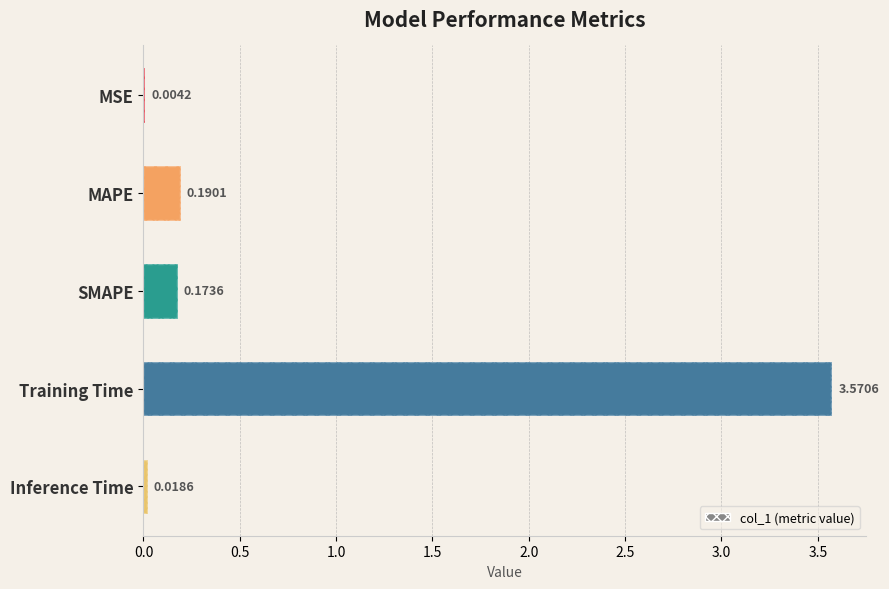

Reading left to right, list all the values displayed in this chart.

0.0	0.2	0.2	3.6	0.0